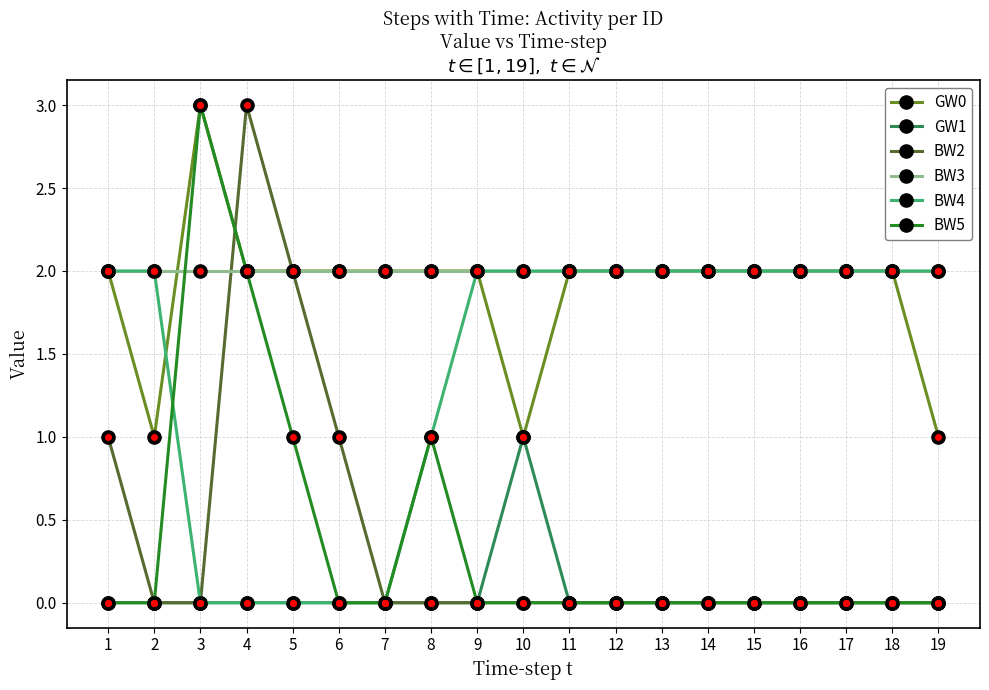

At which category is the sum across all series the highest?

4